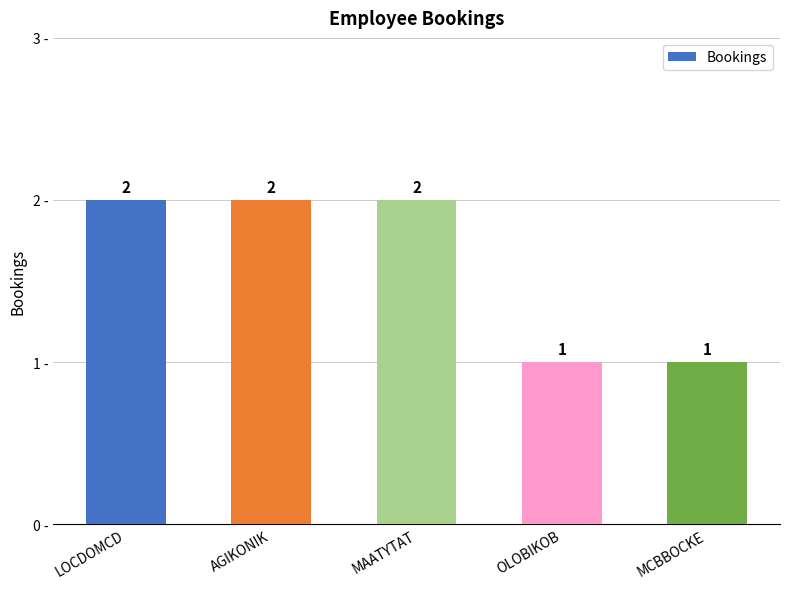

Reading left to right, transcribe all the data shown in this chart.

2	2	2	1	1